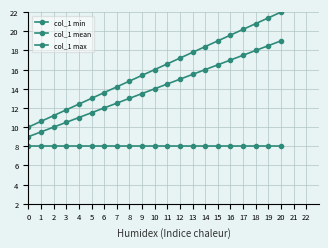

What is the smallest value displayed?

8.0